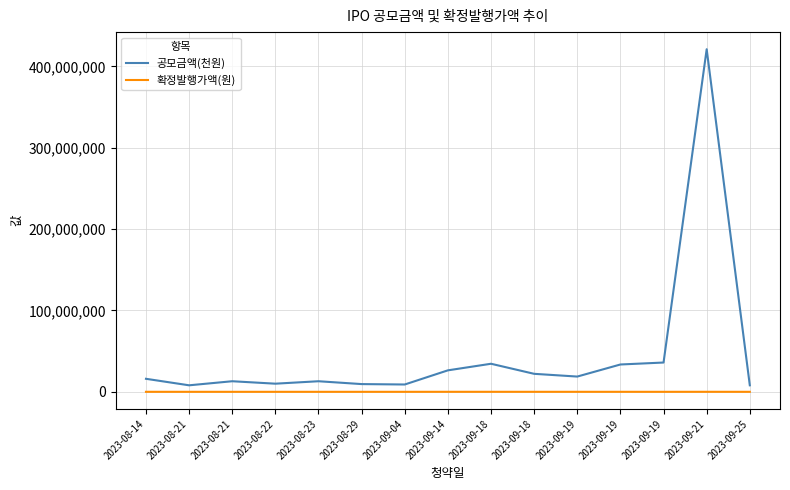

Reading left to right, extract all data points from this chart.

공모금액(천원): 16006620	8000000	13000000	10000000	13000000	9500000	9000000	26400000	34500000	22120000	18750000	33600000	36000000	421200000	8000000
확정발행가액(원): 12000	2000	2000	2000	2000	2000	2000	24000	23000	14000	12500	15000	2000	26000	2000